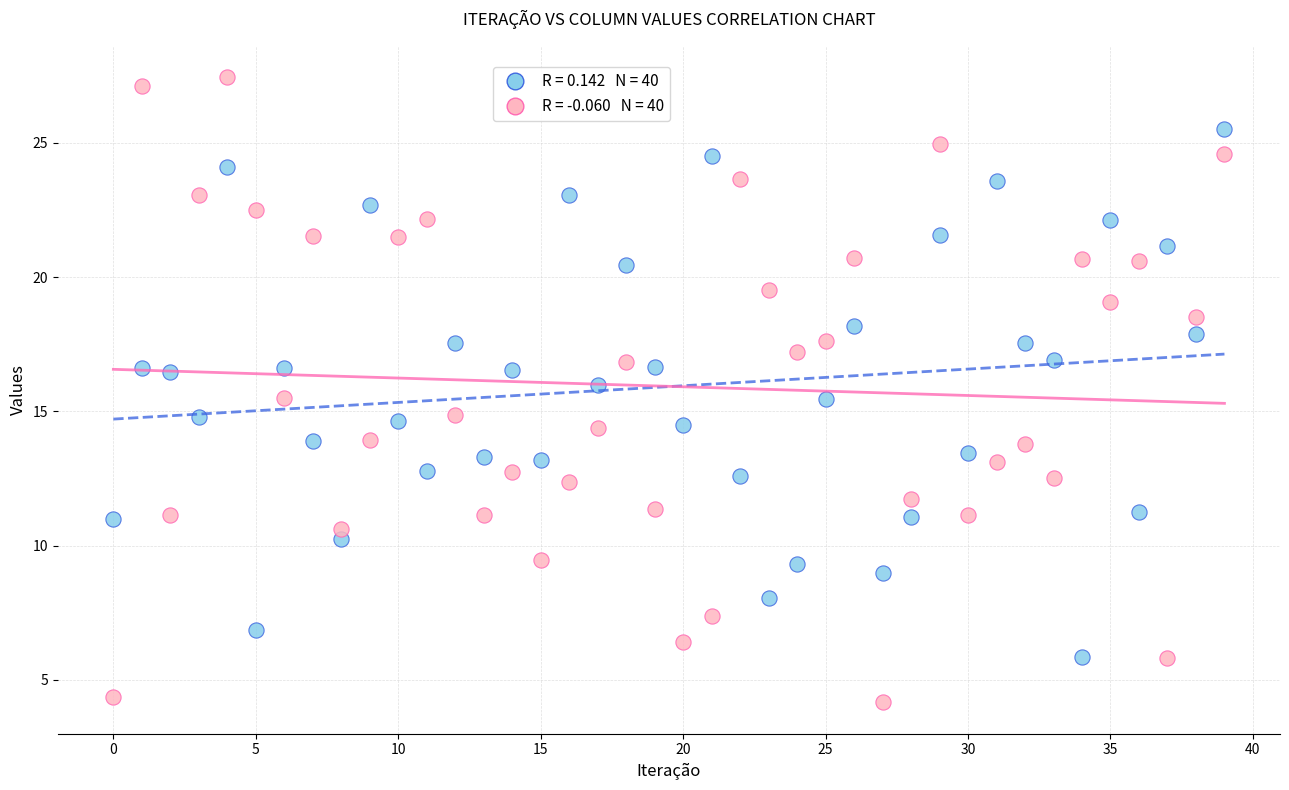

Across all data points, what is the range of Y values (max minus min)?

23.3